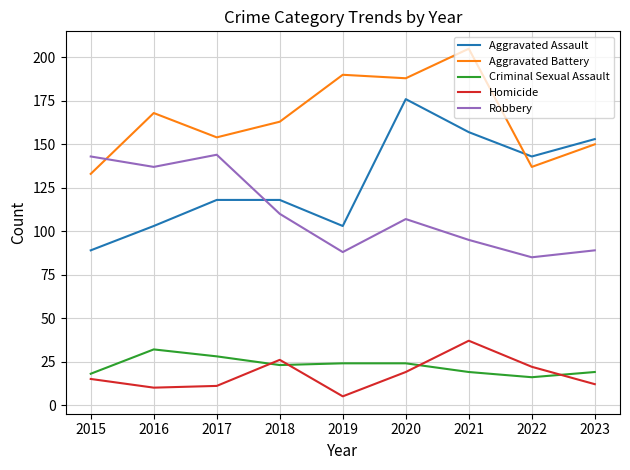

How many lines are shown in the chart?

5